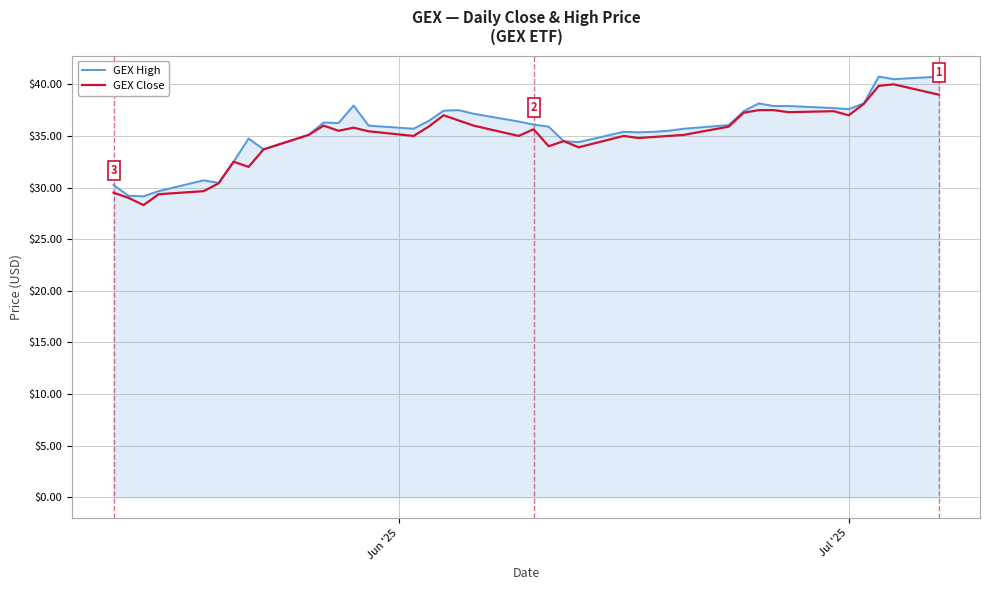

What is the smallest value displayed?

28.3